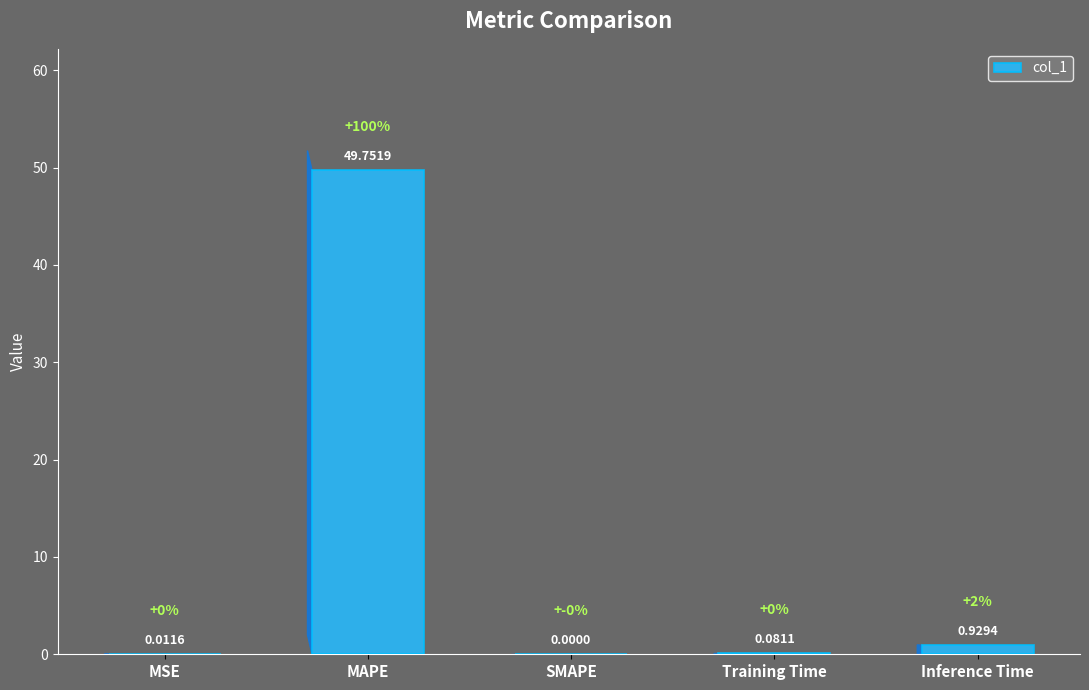

What is the change in value from SMAPE to Inference Time?

+0.9